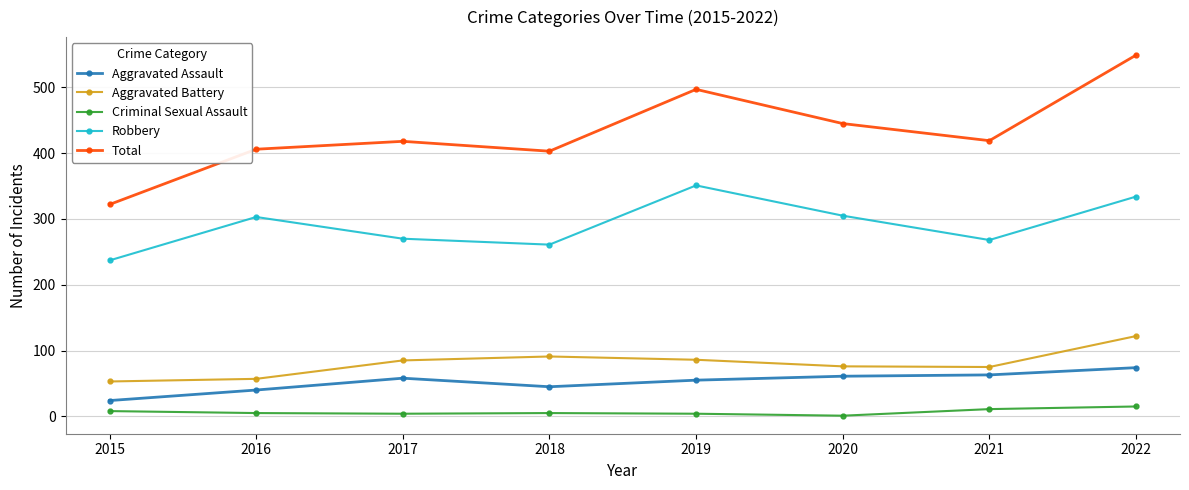

How many lines are shown in the chart?

5